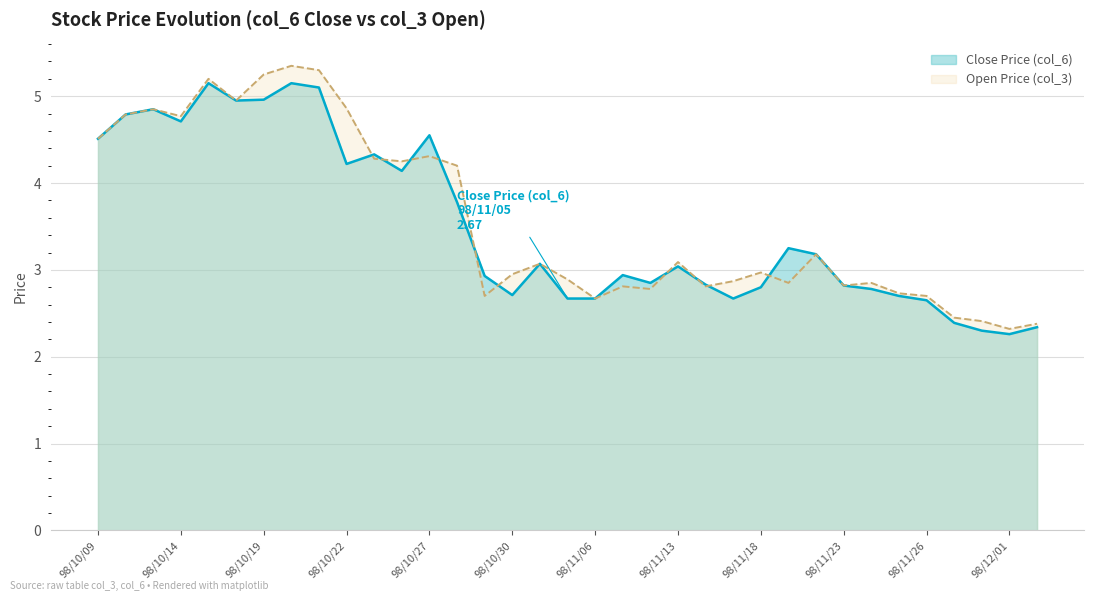

The value of Open Price (col_3) at 98/10/09 is 1.3. True or false?

False